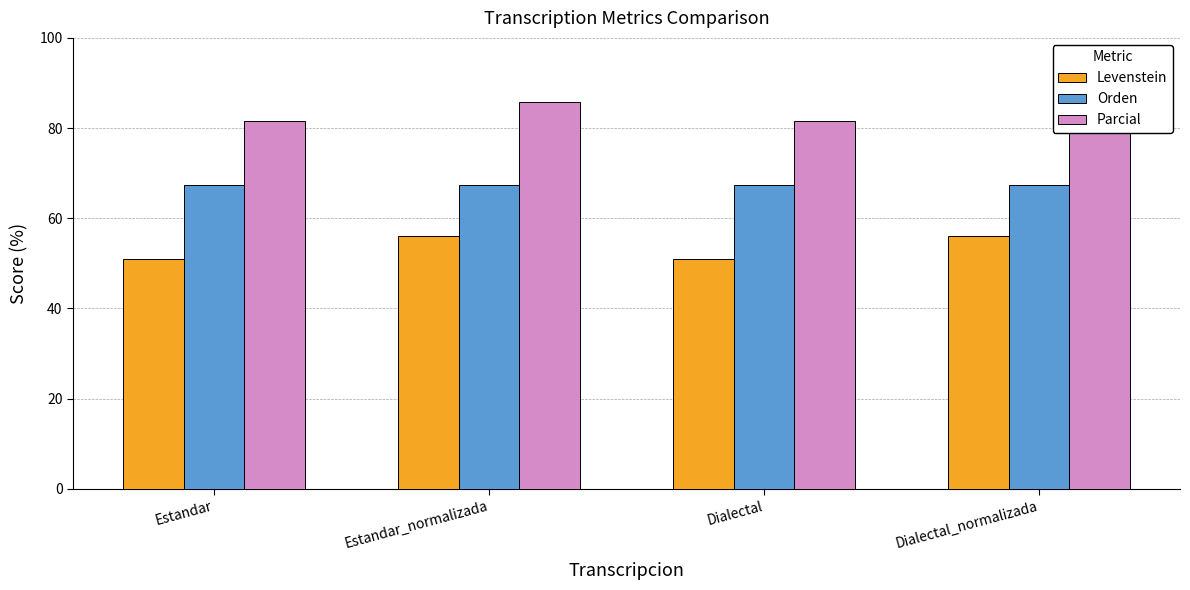

Reading right to left, transcribe all the data shown in this chart.

Levenstein: Dialectal_normalizada=56.0	Dialectal=51.0	Estandar_normalizada=56.0	Estandar=51.0
Orden: Dialectal_normalizada=67.4	Dialectal=67.4	Estandar_normalizada=67.4	Estandar=67.4
Parcial: Dialectal_normalizada=85.7	Dialectal=81.5	Estandar_normalizada=85.7	Estandar=81.5